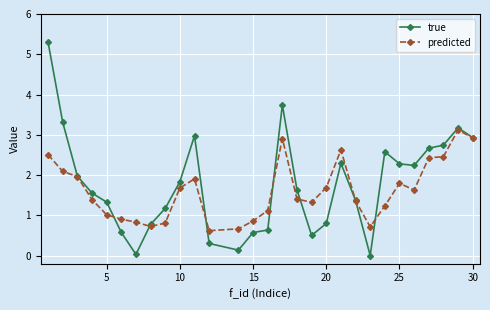

True or false: true and predicted intersect in this chart.

True